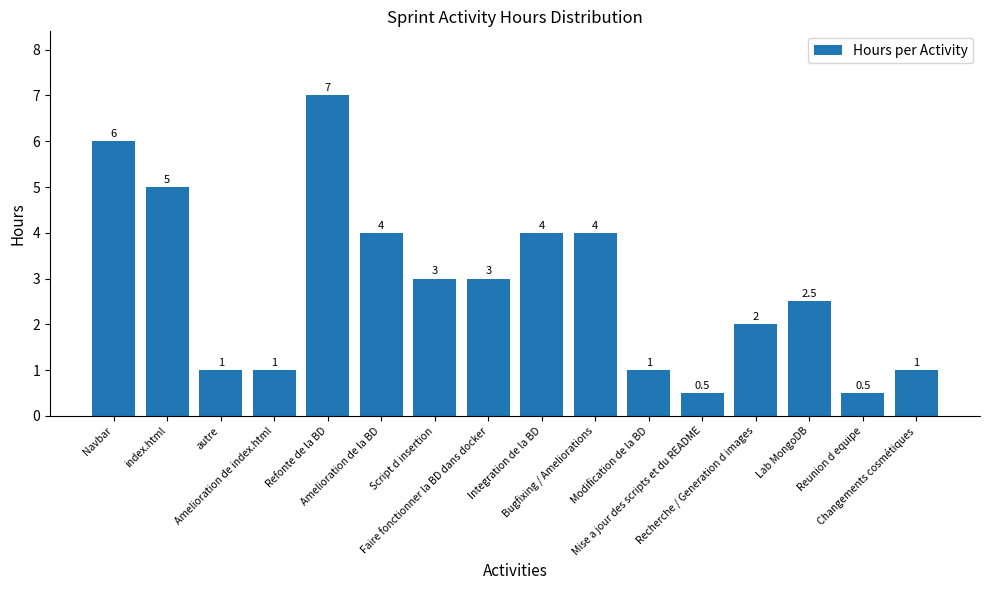

The value at Faire fonctionner la BD dans docker is 4.4. True or false?

False